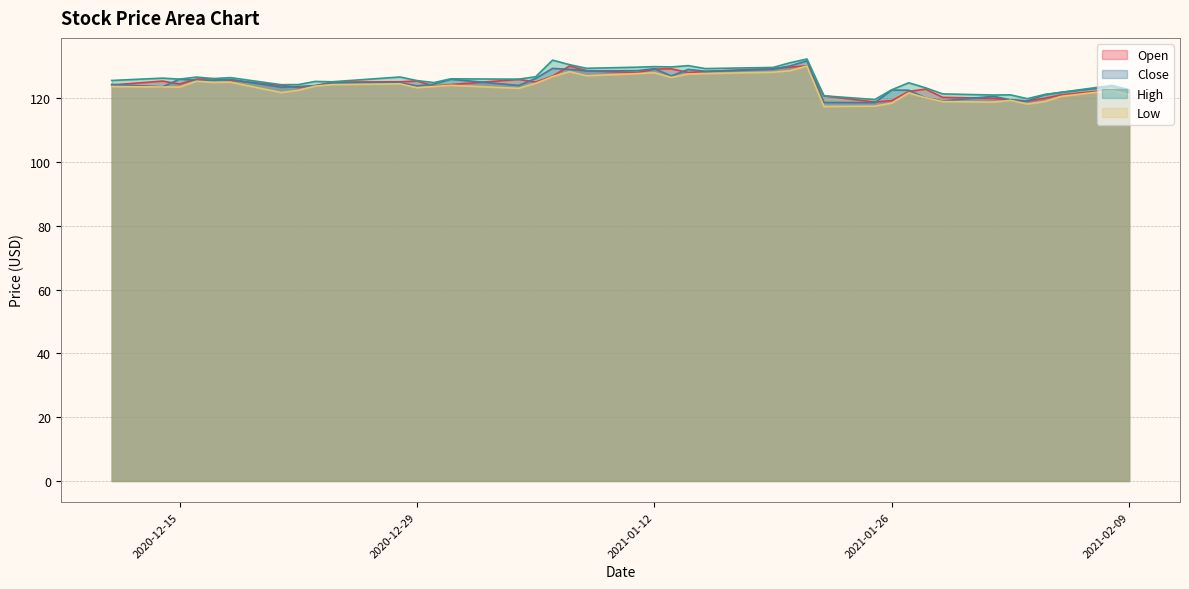

Rank the categories by High value from lowest to highest.

2021-01-25, 2021-02-03, 2021-01-22, 2021-02-01, 2021-02-02, 2021-02-04, 2021-01-29, 2021-02-05, 2021-01-26, 2021-02-09, 2021-01-28, 2021-02-08, 2020-12-21, 2020-12-22, 2021-01-27, 2020-12-30, 2020-12-24, 2020-12-23, 2020-12-29, 2020-12-11, 2021-01-04, 2020-12-15, 2020-12-31, 2020-12-17, 2020-12-14, 2020-12-18, 2020-12-16, 2020-12-28, 2021-01-05, 2021-01-15, 2021-01-08, 2021-01-19, 2021-01-11, 2021-01-13, 2021-01-12, 2021-01-14, 2021-01-07, 2021-01-20, 2021-01-06, 2021-01-21